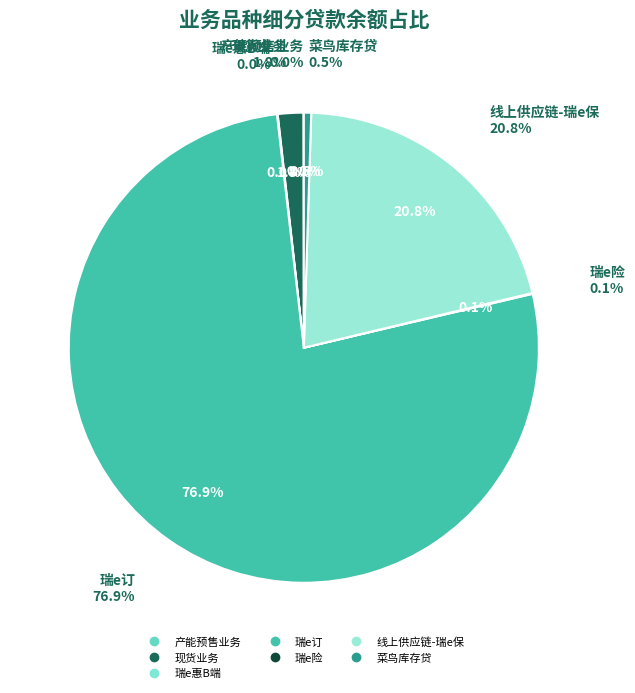

Is there a majority slice in this chart?

Yes